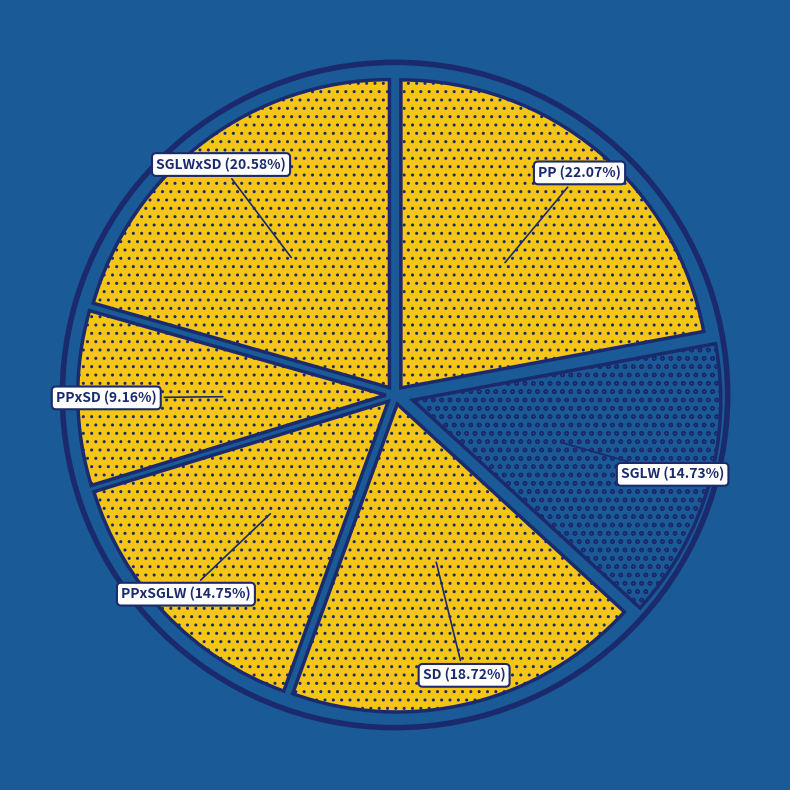

How many slices are in this pie chart?

6